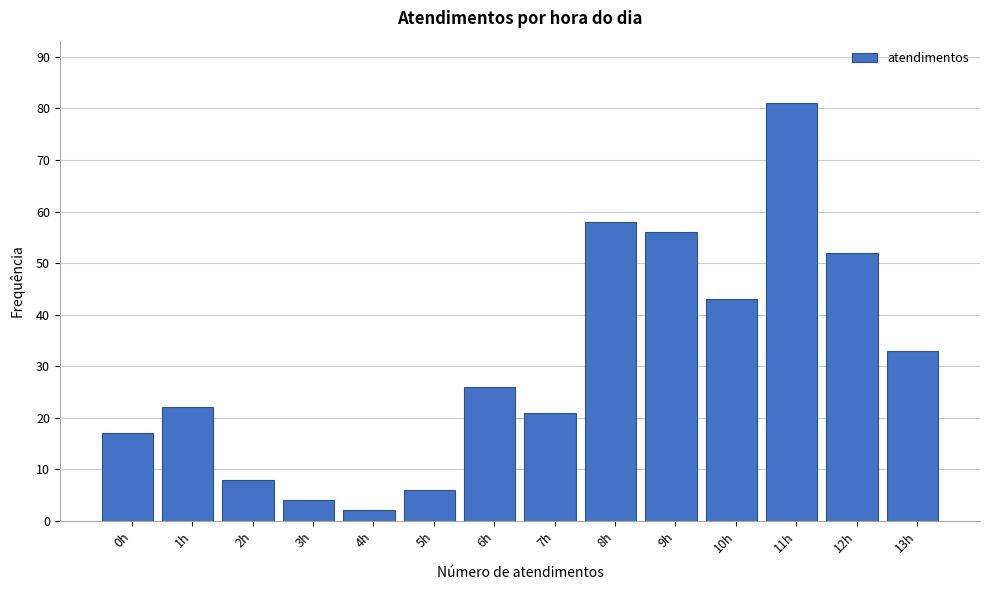

Reading left to right, what are all the values shown in this chart?

0h=17	1h=22	2h=8	3h=4	4h=2	5h=6	6h=26	7h=21	8h=58	9h=56	10h=43	11h=81	12h=52	13h=33